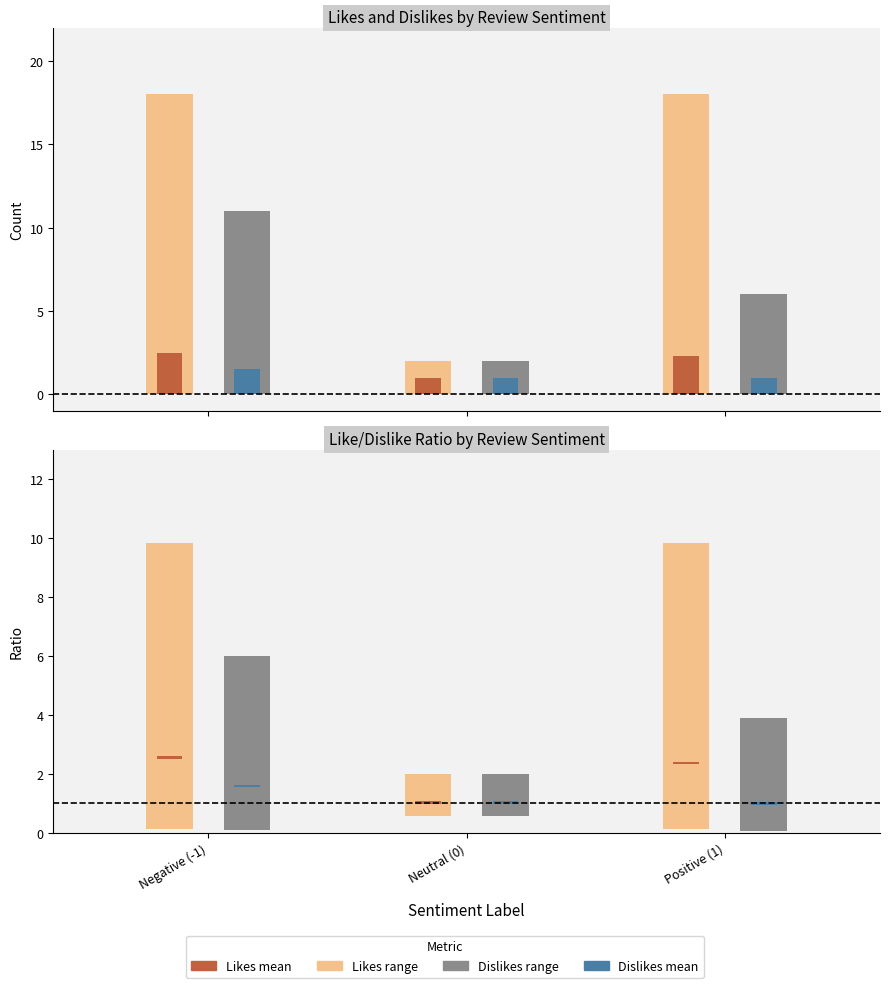

How many values in the likes_mean series are below 2?

1